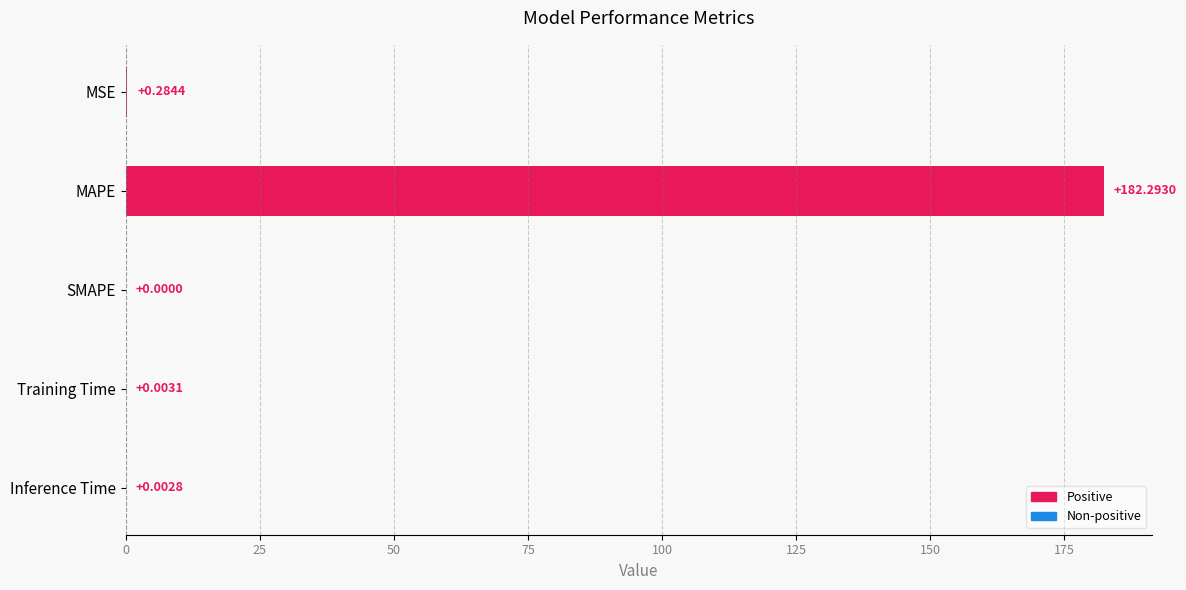

What is the sum of all values?

182.6